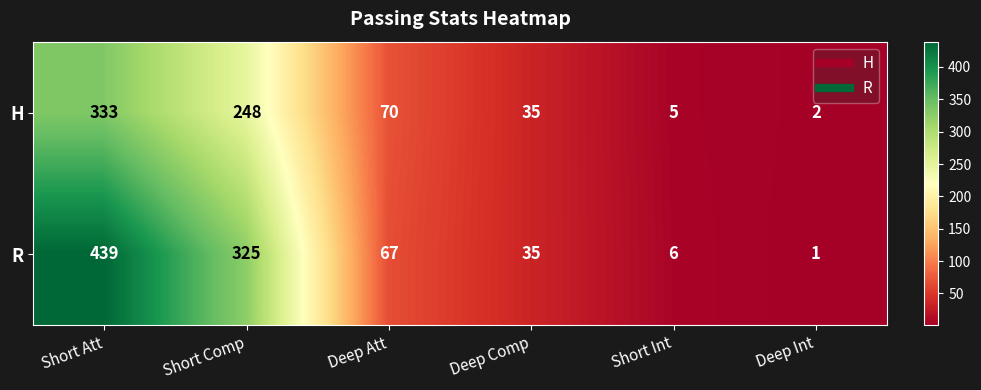

Is it true that H equals 56 at Deep Comp?

False